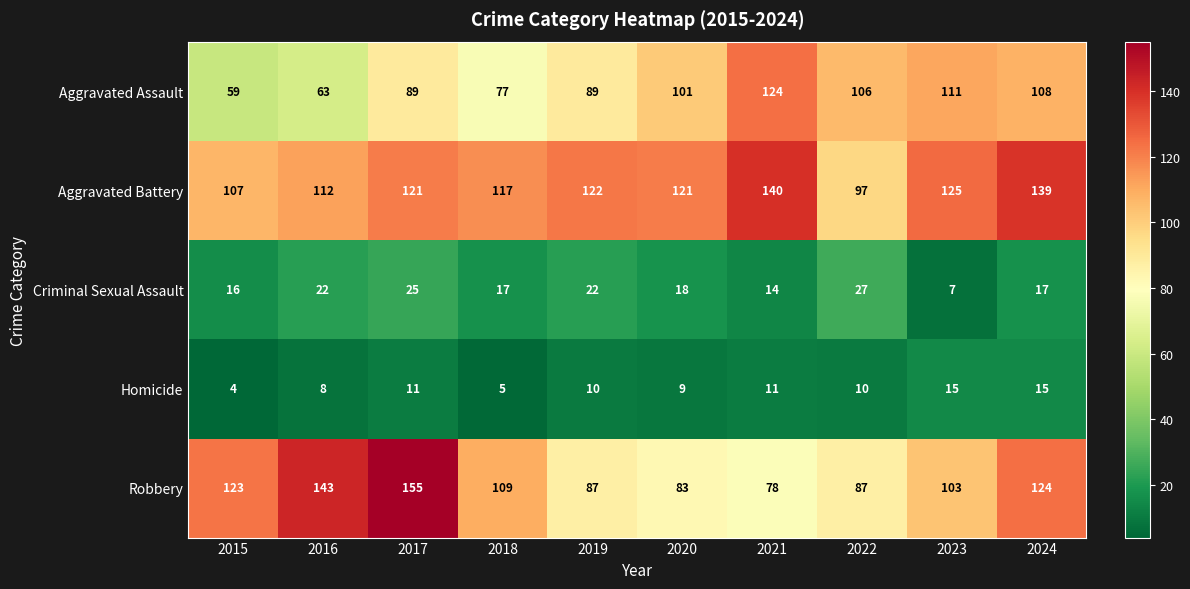

The Robbery series shows 143 at 2016. True or false?

True